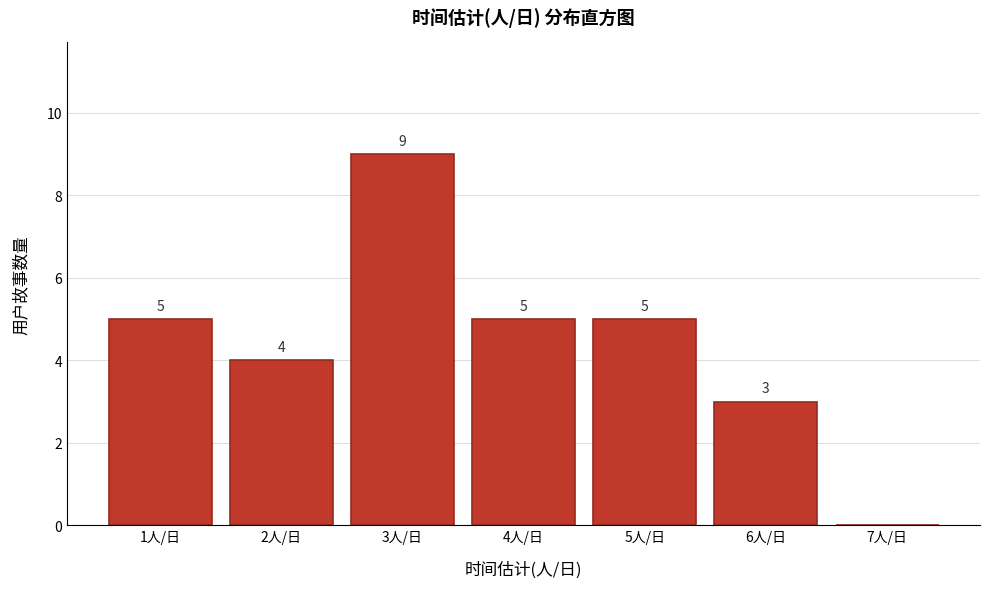

Reading left to right, transcribe all the data shown in this chart.

1人/日=5	2人/日=4	3人/日=9	4人/日=5	5人/日=5	6人/日=3	7人/日=0